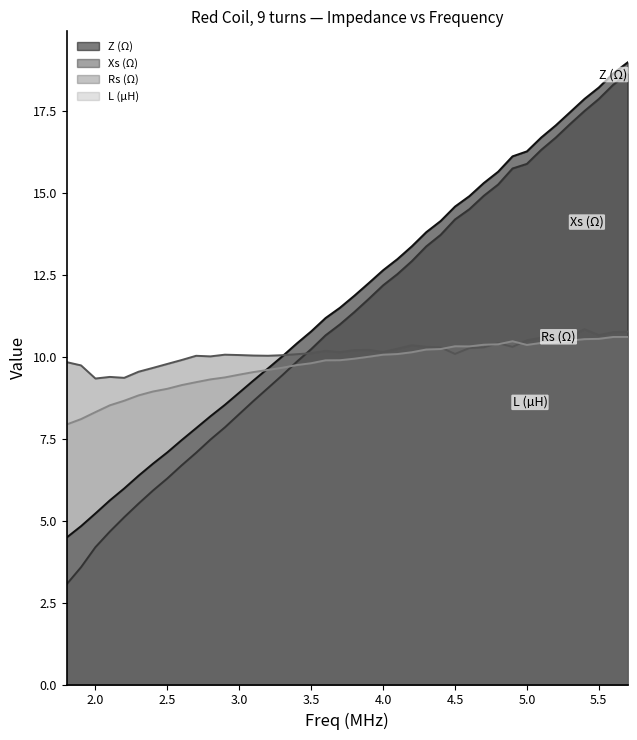

What are all the series names shown in the legend?

Z (Ω), Xs (Ω), Rs (Ω), L (µH)